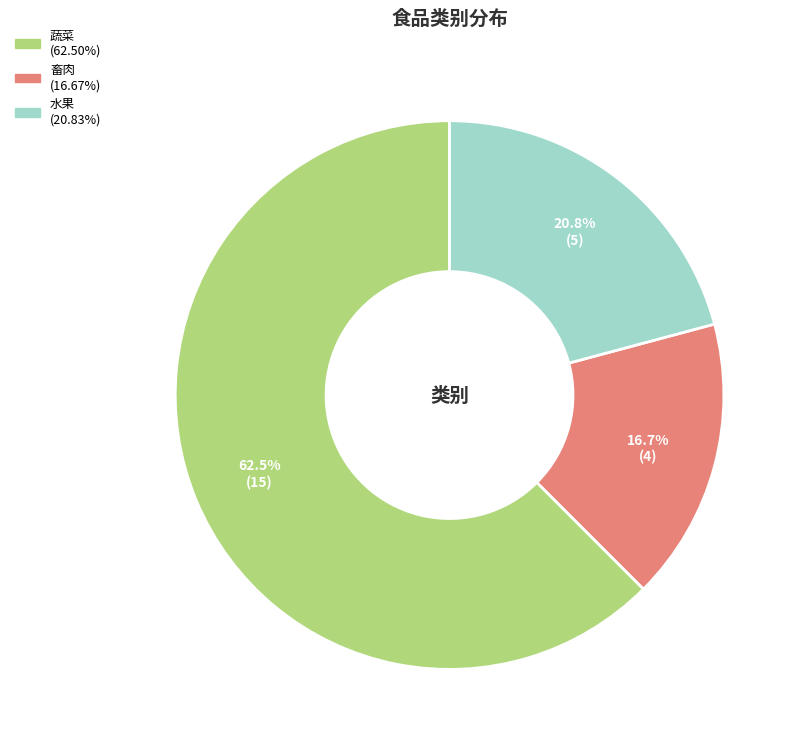

How many segments does this pie chart have?

3